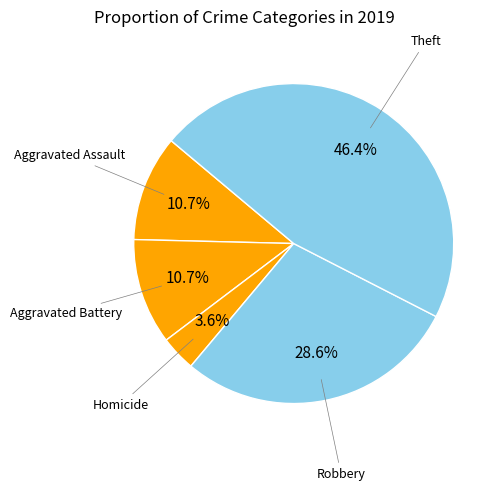

Is it true that Robbery is 29% of the pie?

True